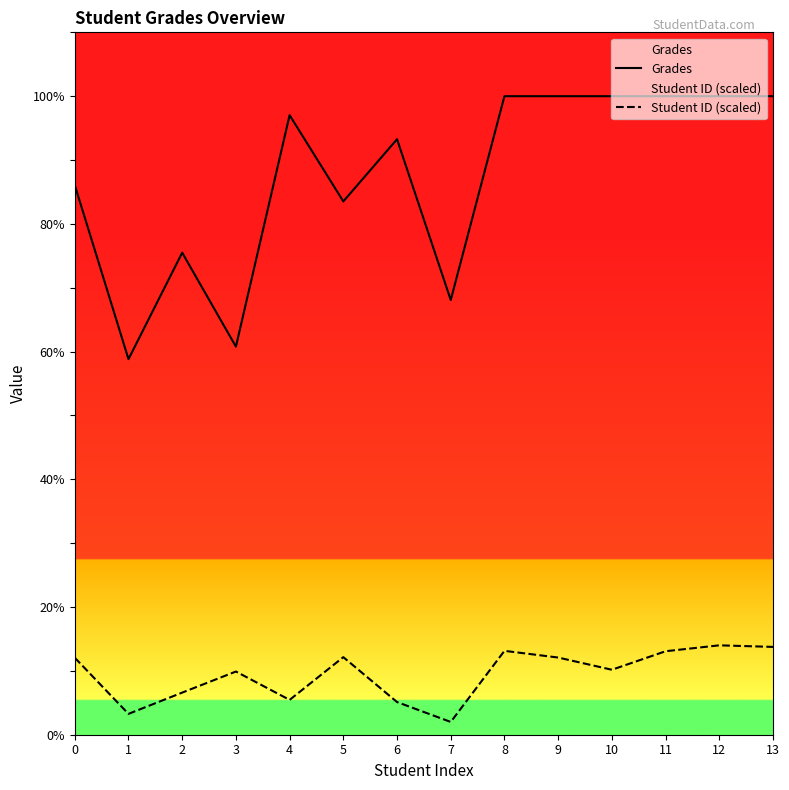

What is the value of the Grades point at the 12th from the left?

100.0